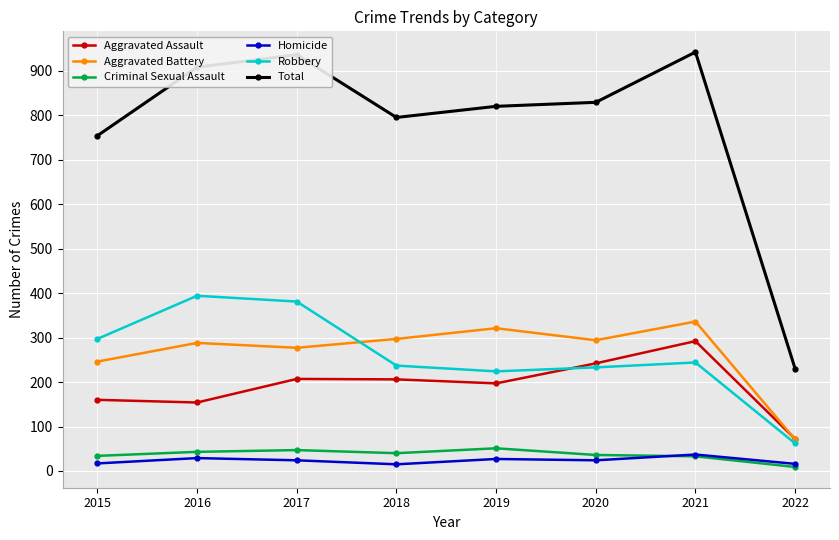

The value of Total at 2019 is 820. True or false?

True